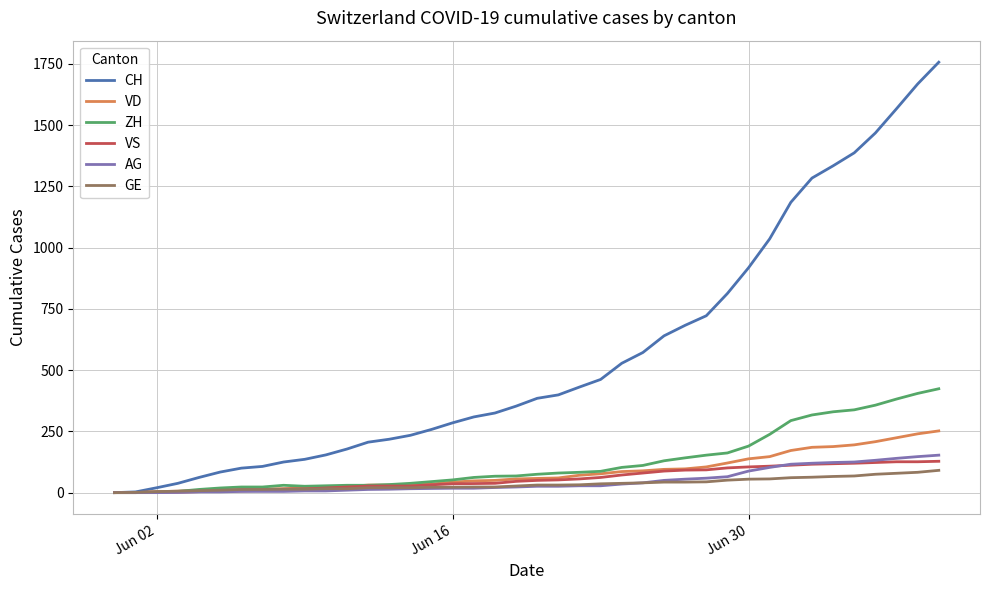

What is the greatest value displayed?

1757